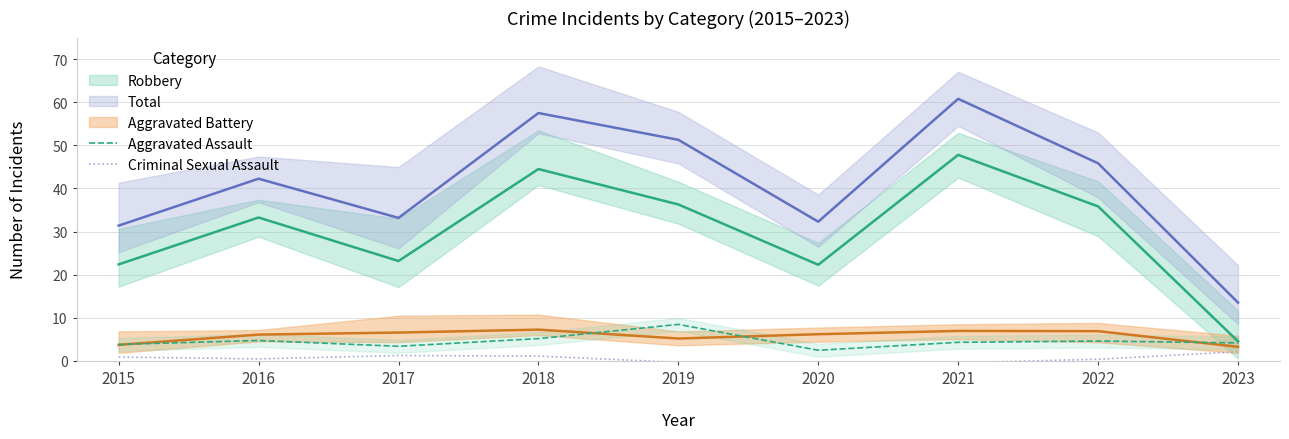

The Aggravated Assault series shows 7.4 at 2018. True or false?

False